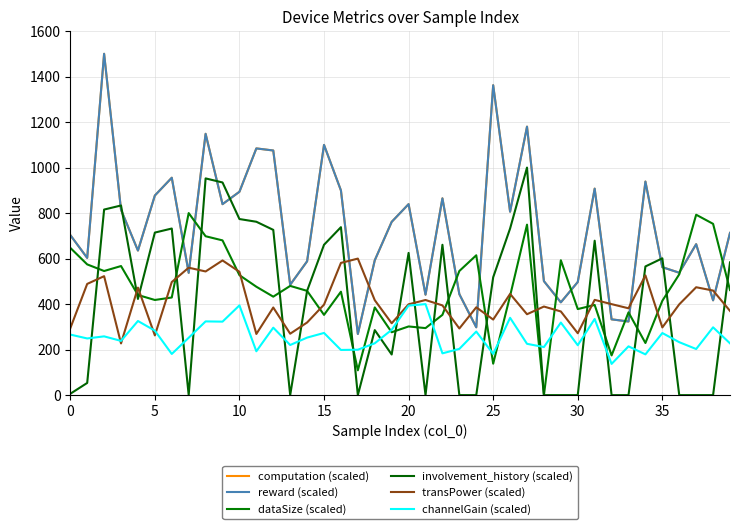

In reward (scaled), how many points are lower than both neighbors (excluding endpoints)?

13